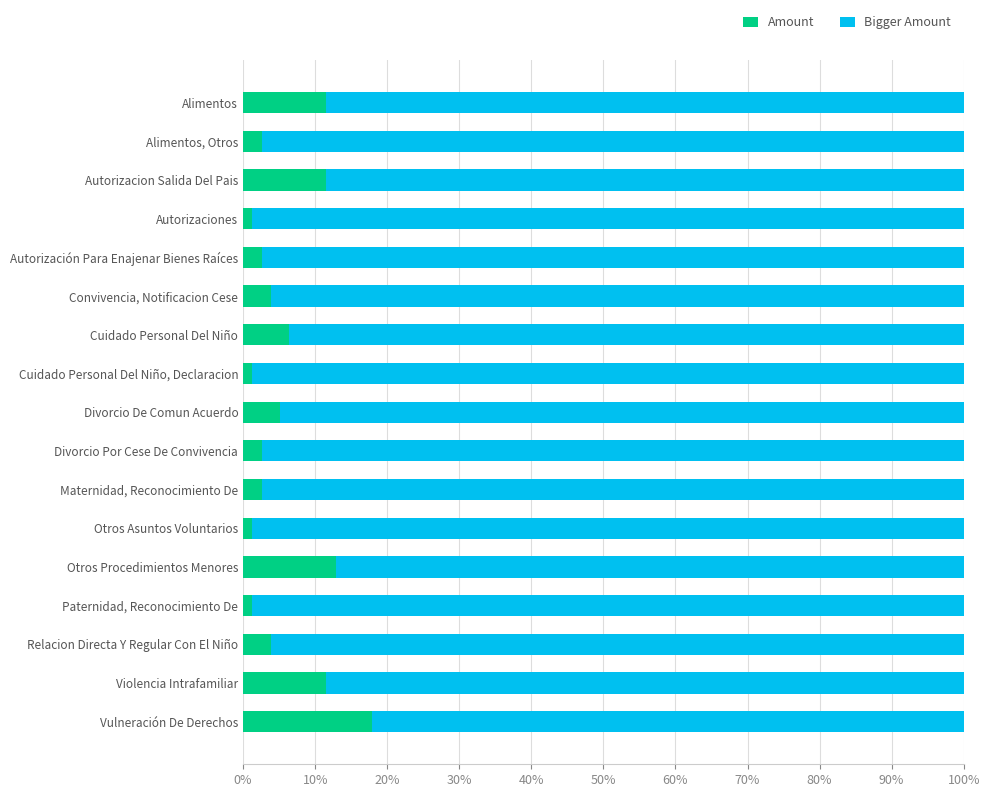

At which label does Amount reach its peak?

Vulneración De Derechos